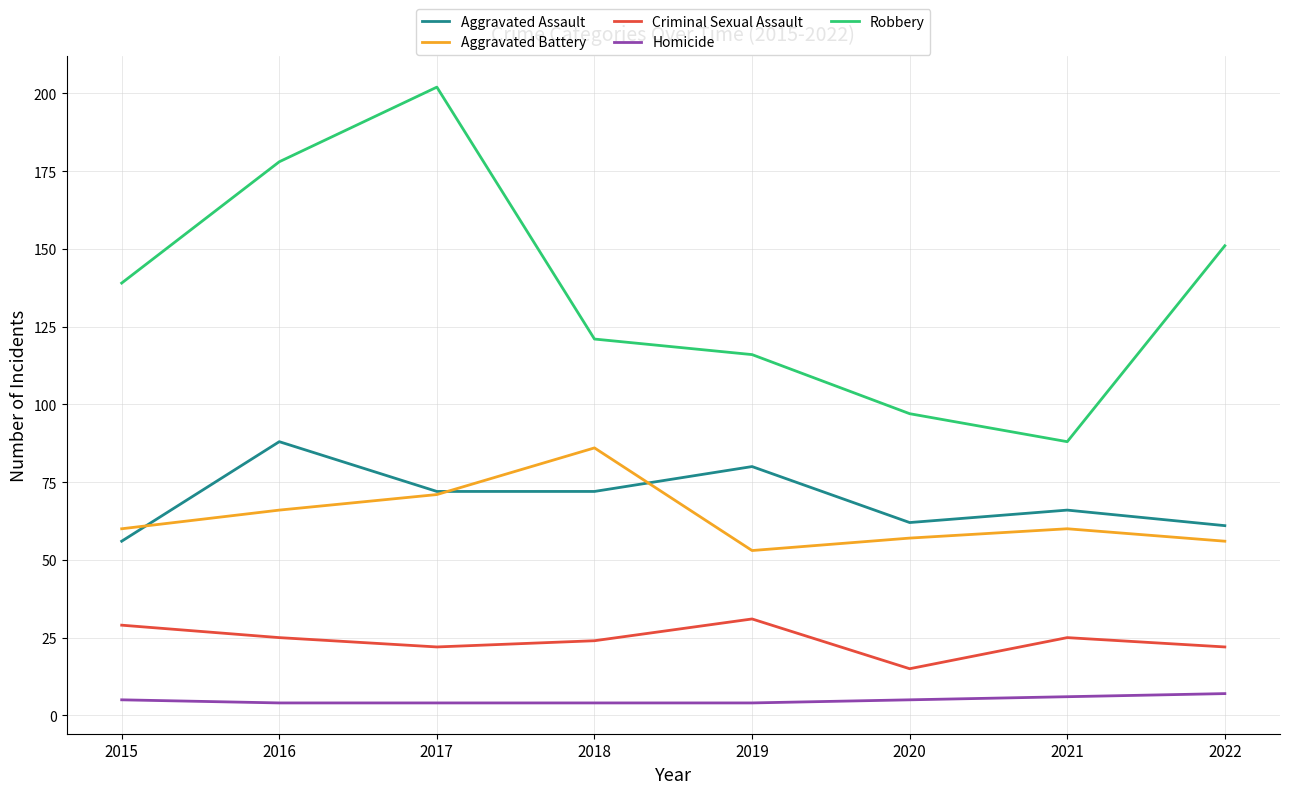

Is it true that Homicide equals 5 at 2020?

True